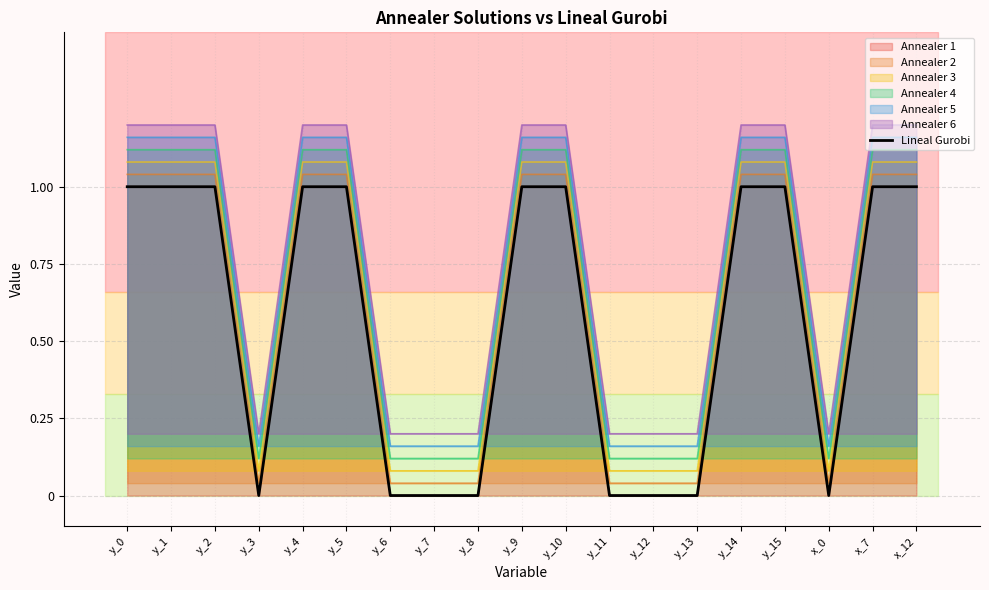

Is it true that the value at y_15 is 1?

True